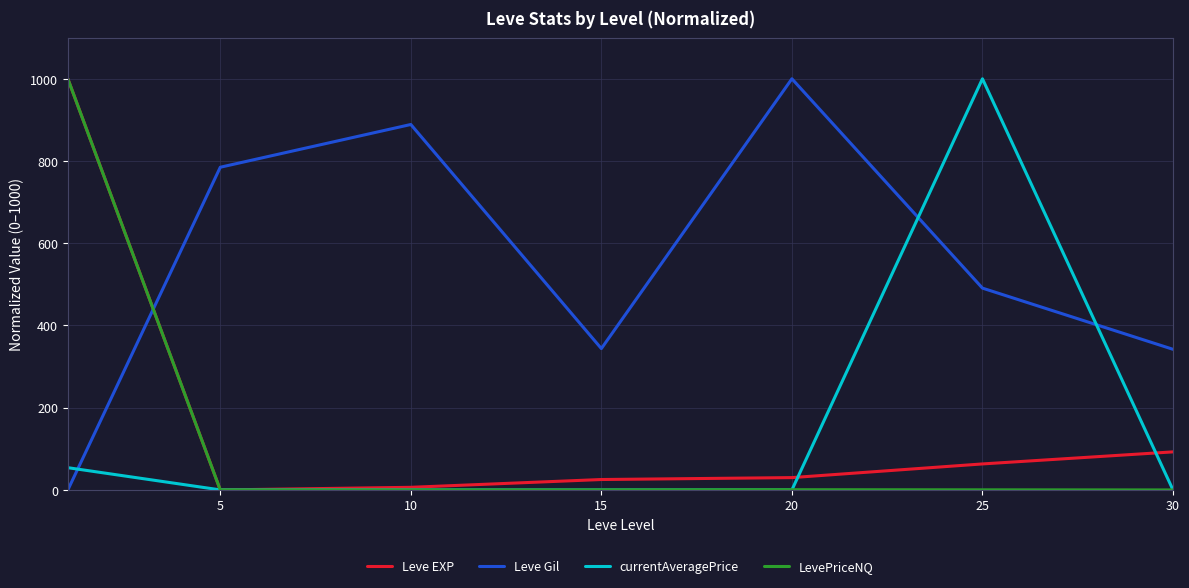

How many times do Leve Gil and LevePriceNQ cross each other?

1